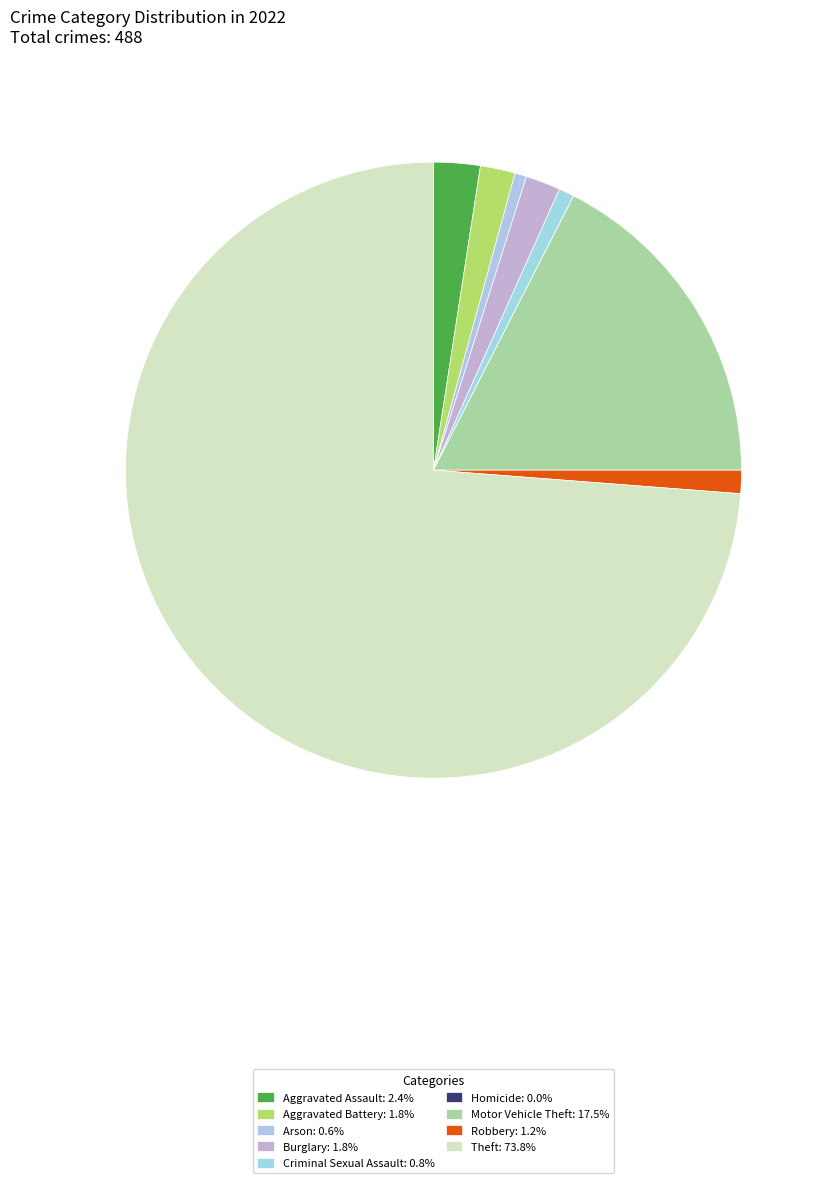

To the nearest percent, what portion does Arson represent?

1%